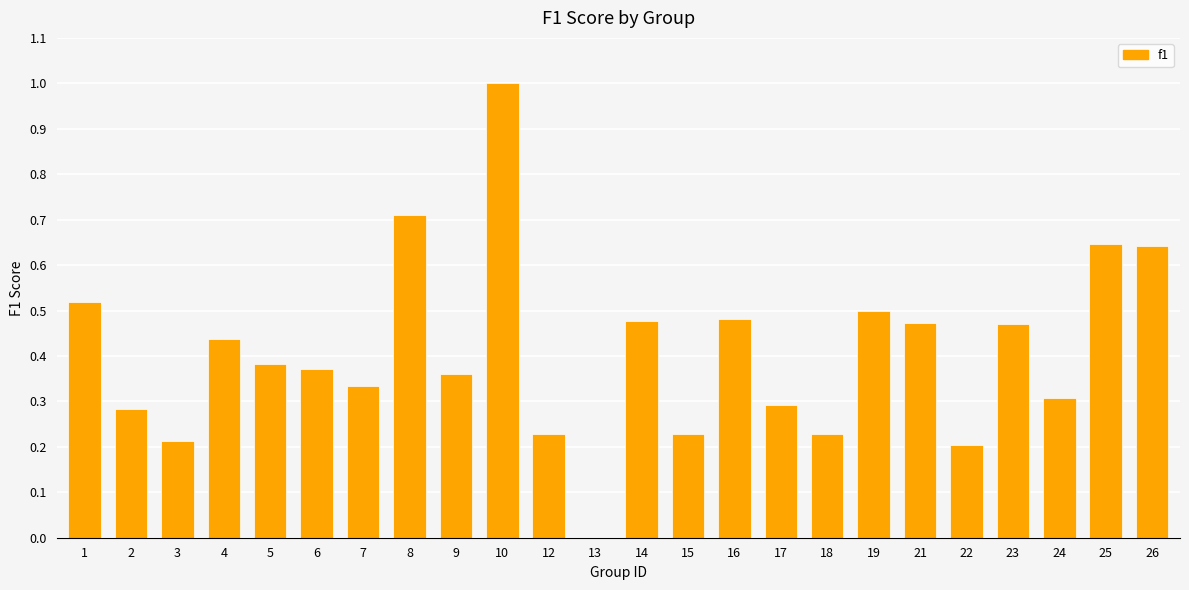

Is it true that the value at 16 is 0.2?

False